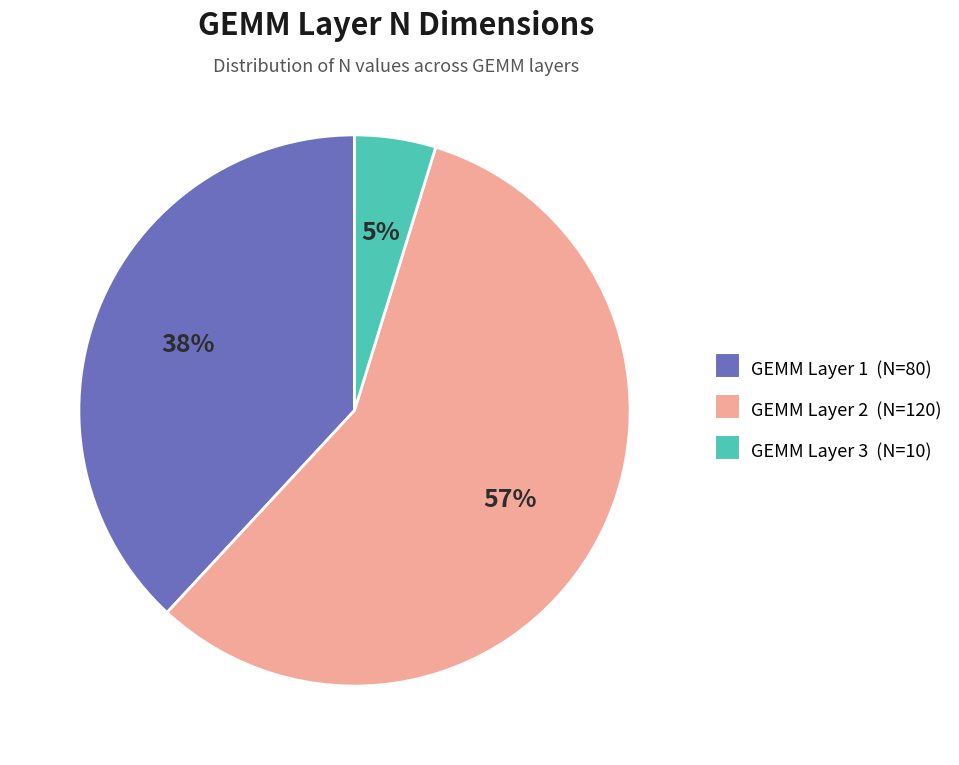

What is the smallest slice in the pie chart?

GEMM Layer 3